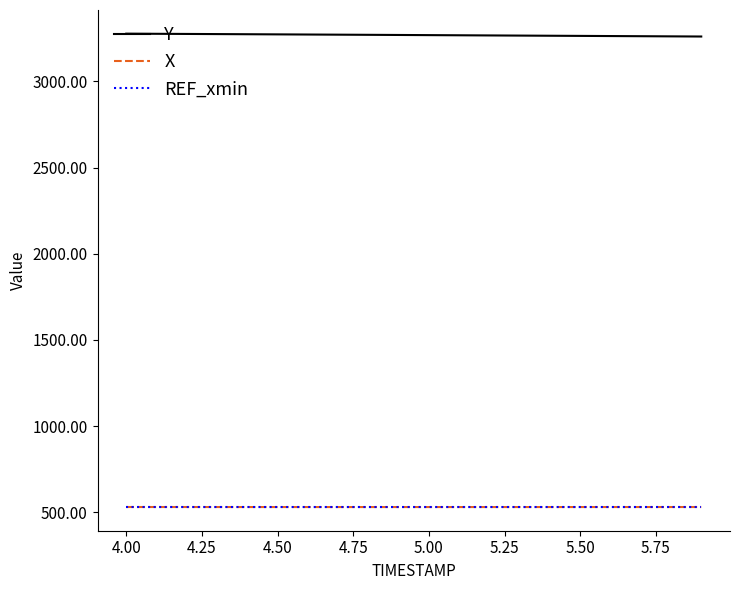

True or false: REF_xmin and Y intersect in this chart.

False